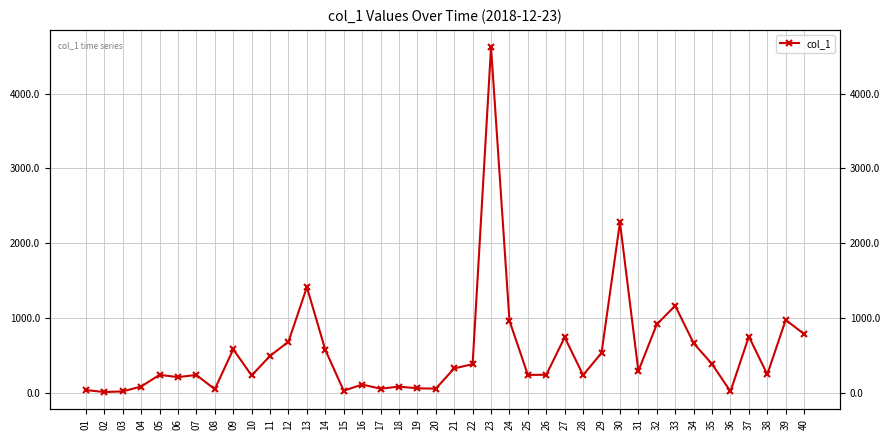

Which category has the lowest value across all series?

02